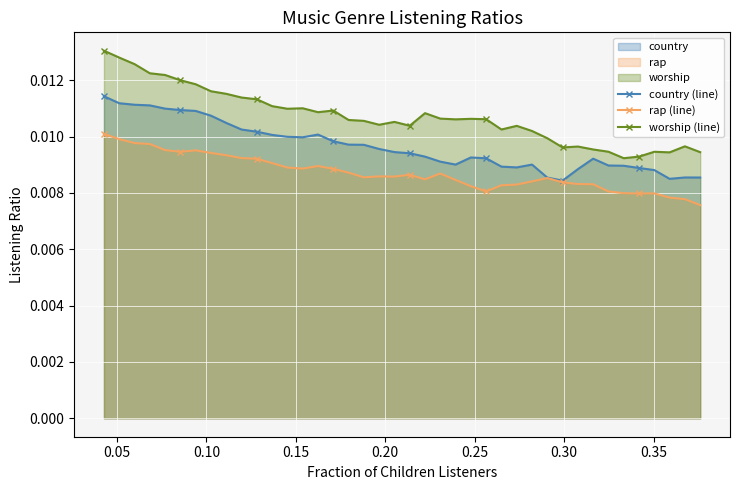

True or false: rap (line) and worship (line) intersect in this chart.

False